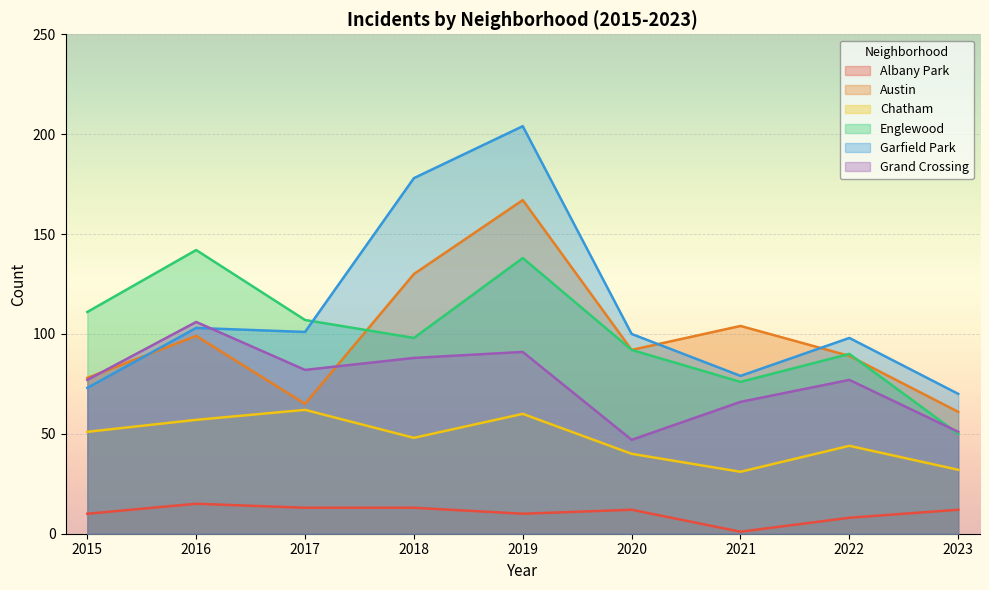

True or false: Austin and Chatham cross at least once.

False